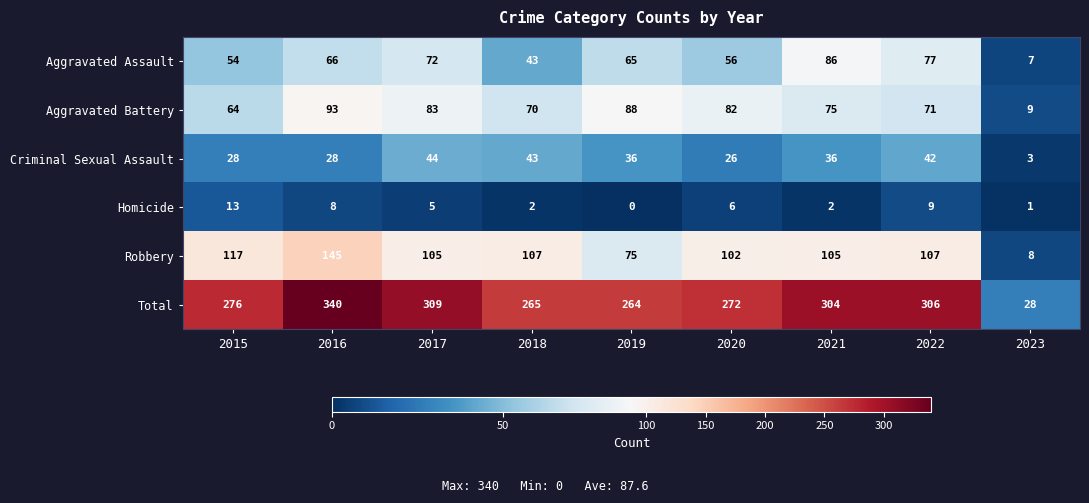

Rank the series at 2015 from lowest to highest value.

Homicide, Criminal Sexual Assault, Aggravated Assault, Aggravated Battery, Robbery, Total